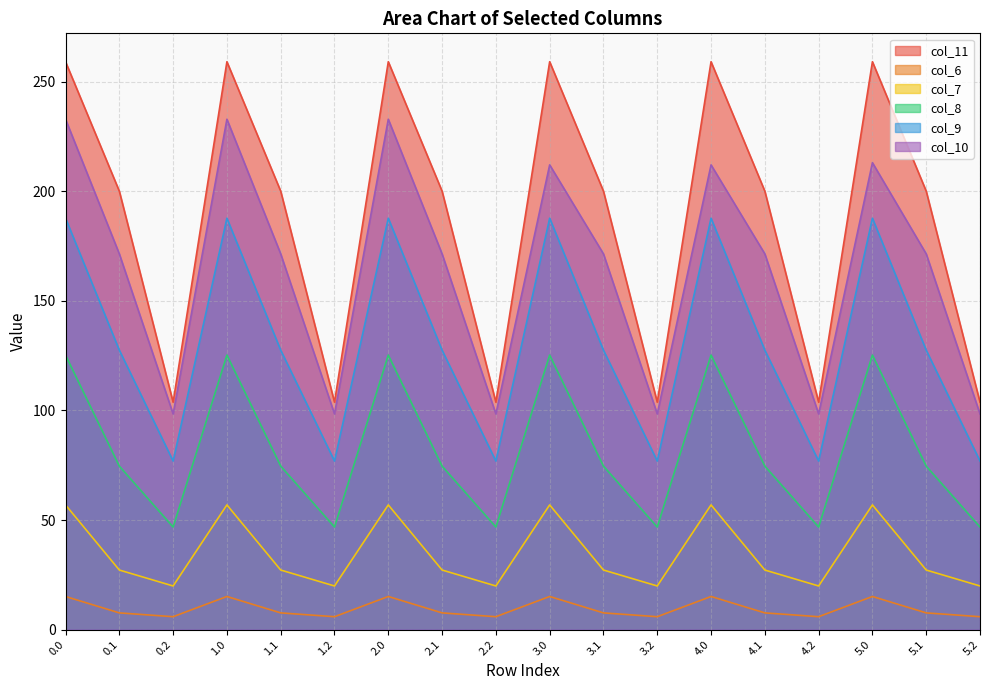

What is the spread (max minus min) of values at 3.2?

97.9